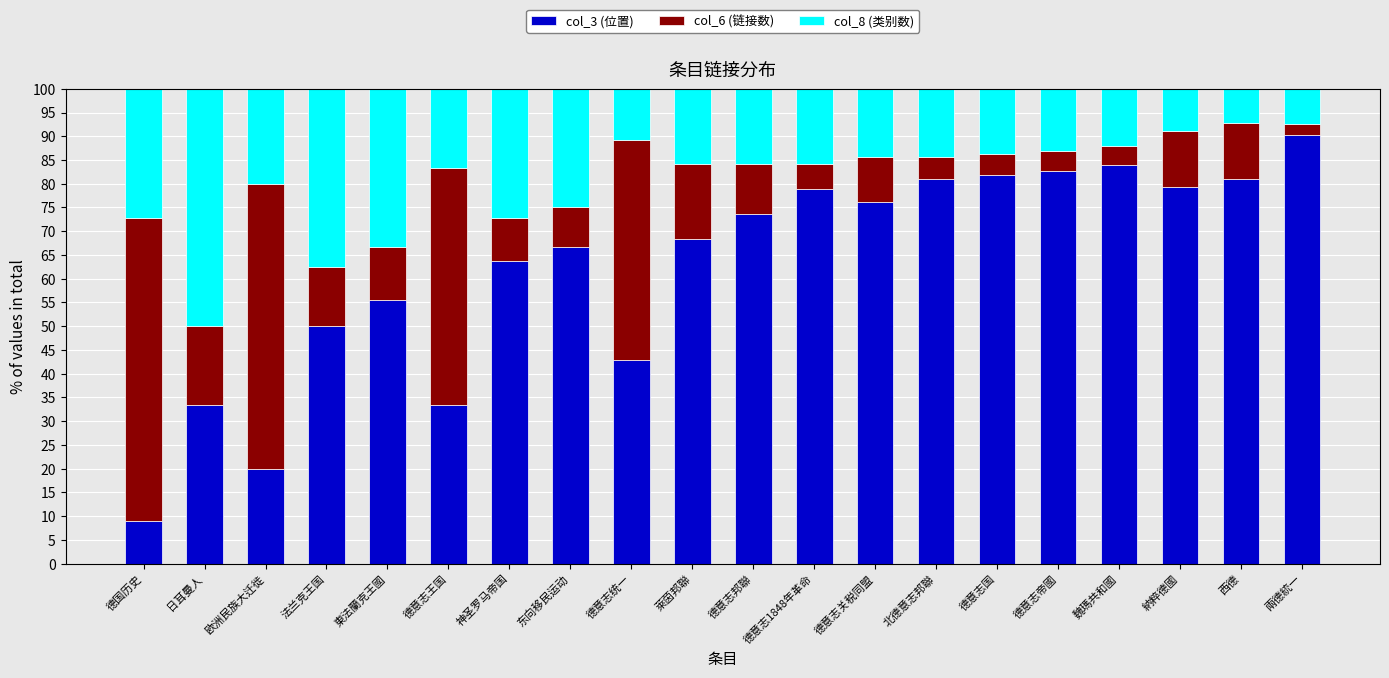

What is the total value across all series at 萊茵邦聯?

100.0